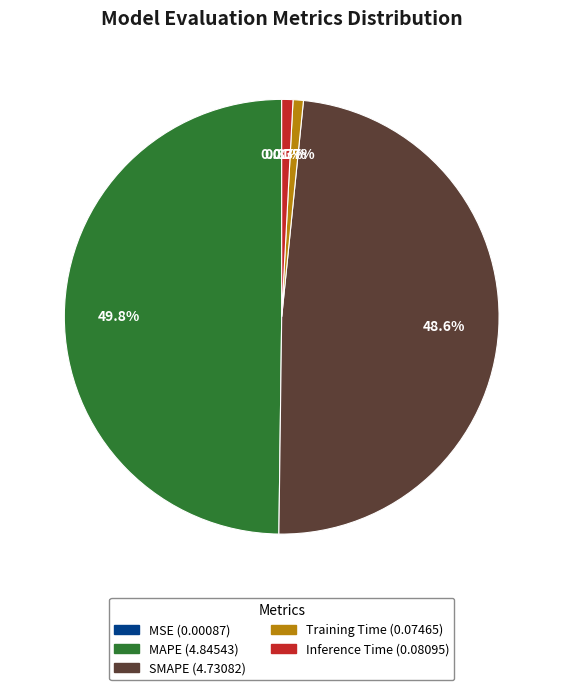

Is the sum of SMAPE and Inference Time greater than half?

No